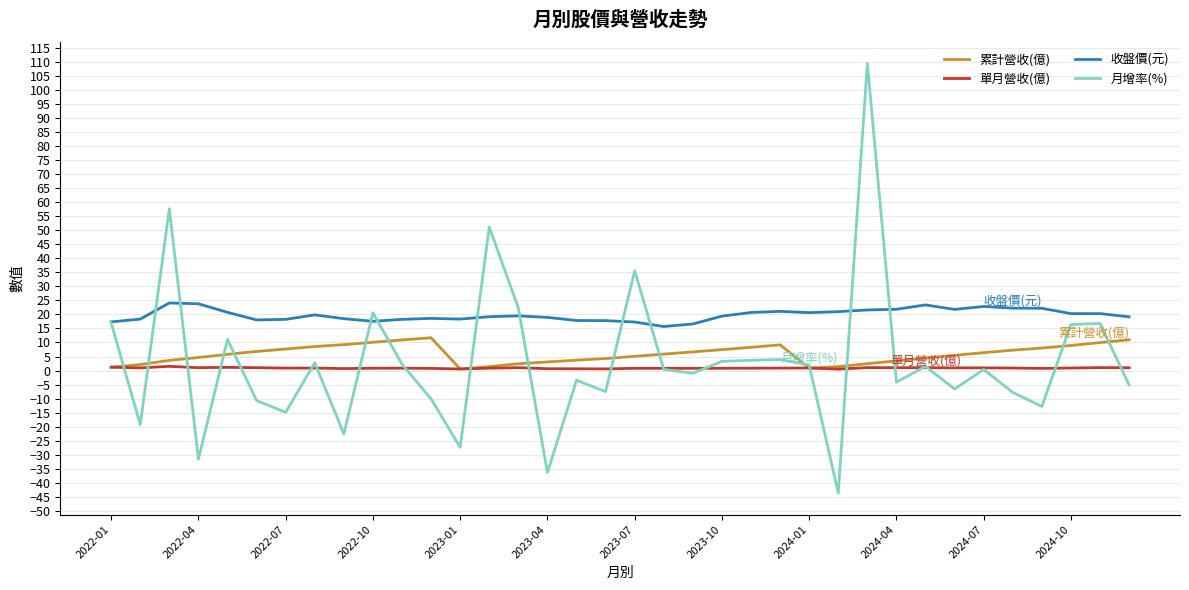

Which series has the largest range (max minus min)?

月增率(%)